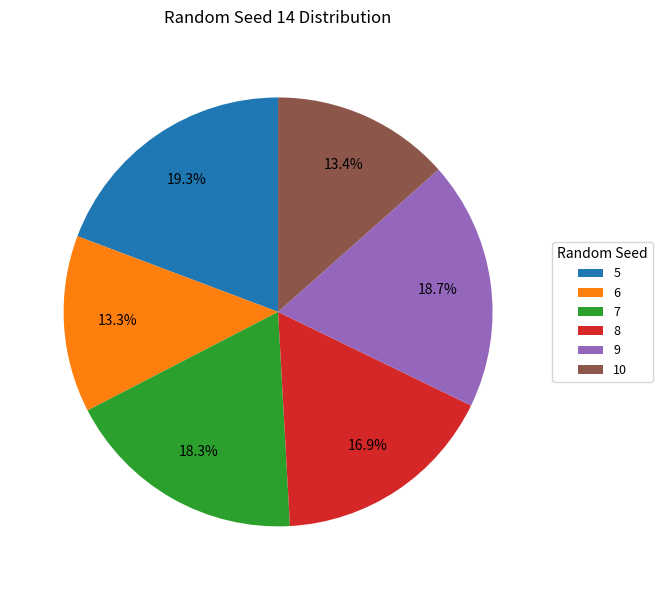

Do 5 and 6 together represent more than half of the pie?

No